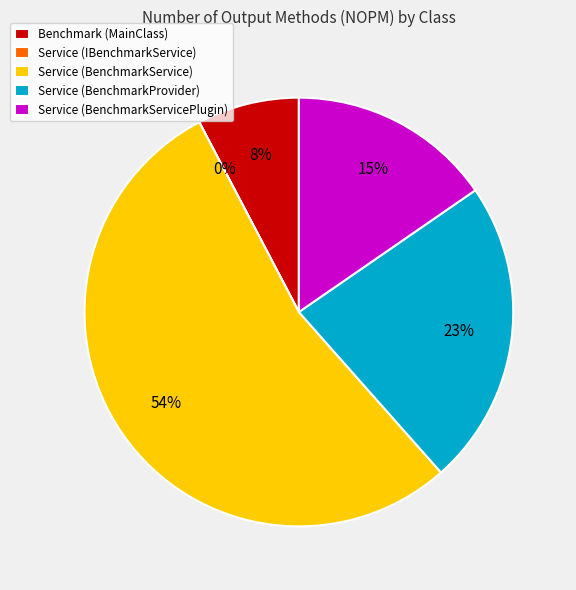

Does any single category account for the majority?

Yes